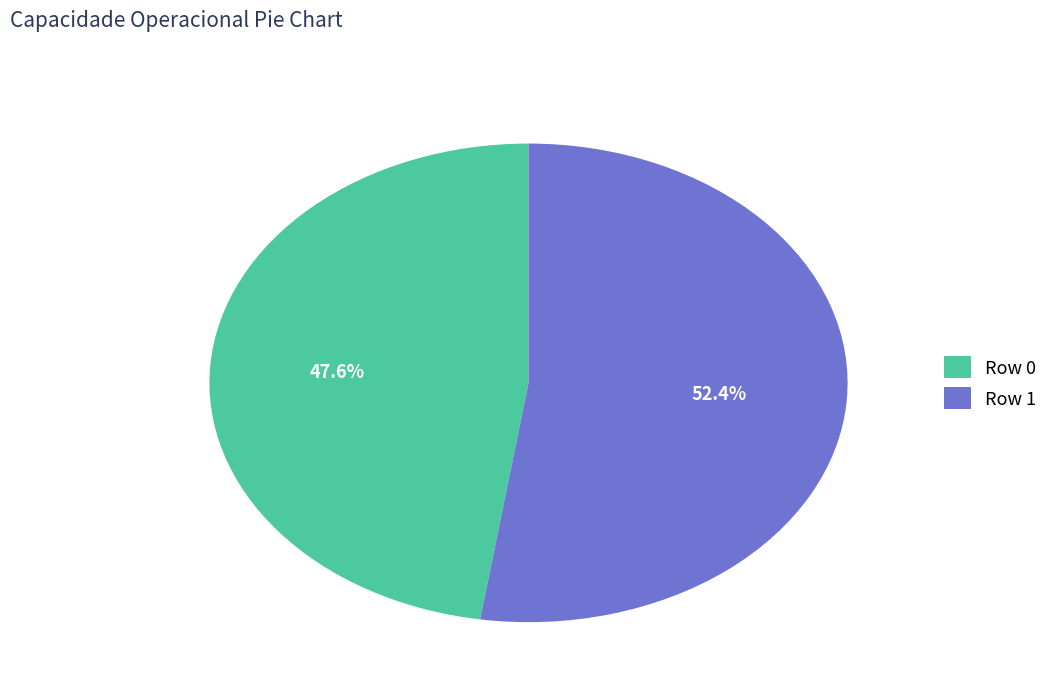

Is the sum of Row 0 and Row 1 greater than half?

Yes